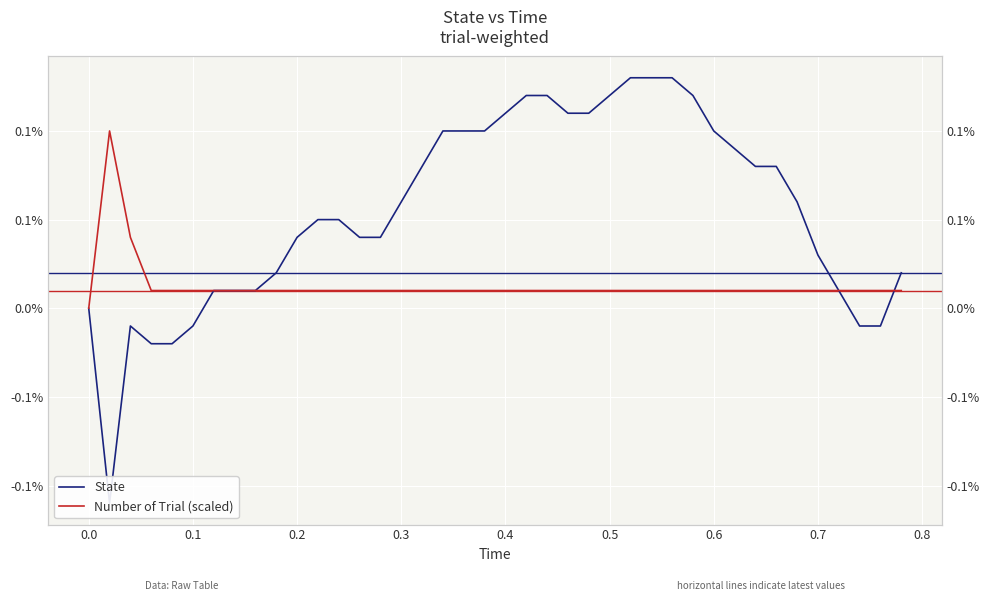

How many interior local valleys does the State series have?

1